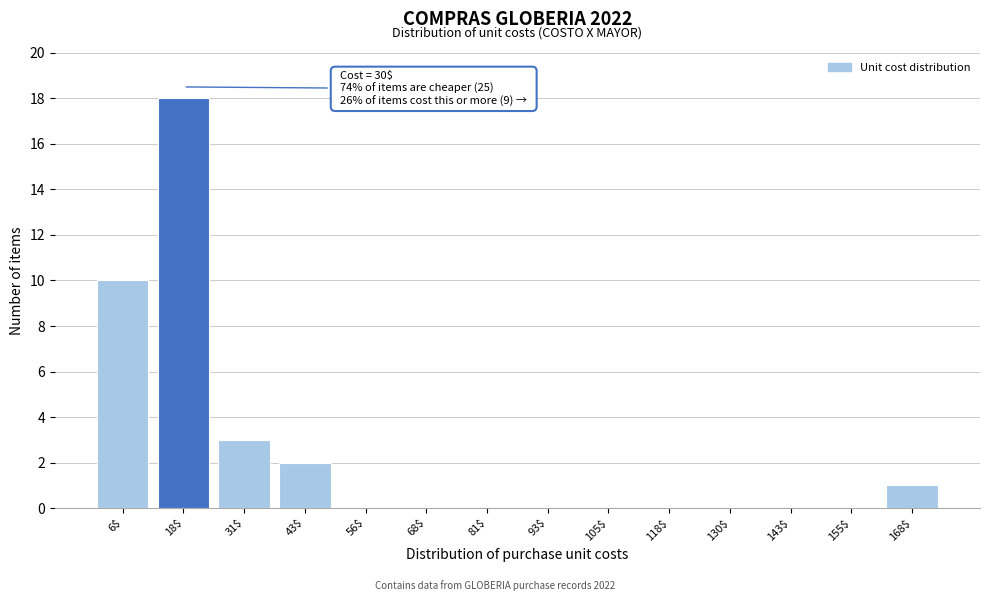

The chart shows a value of 26 at 18$. True or false?

False